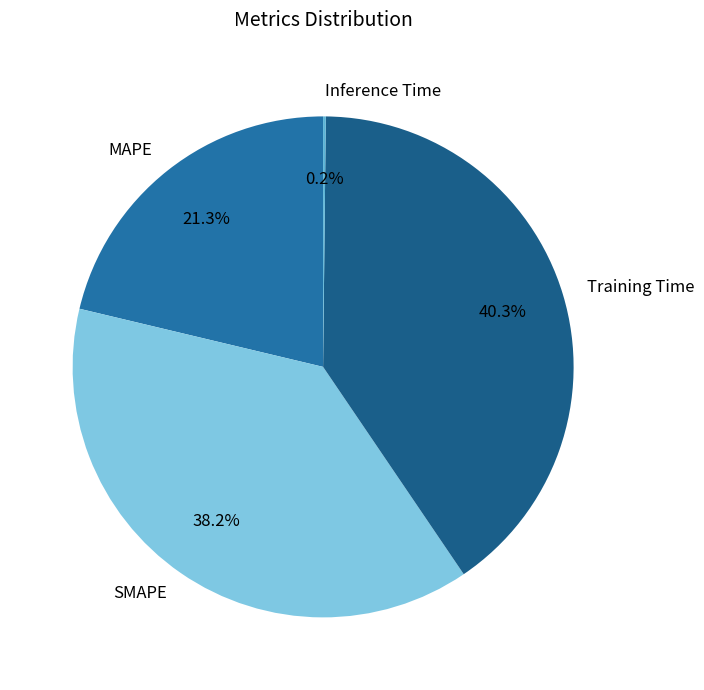

Is there any slice that represents more than half of the pie?

No